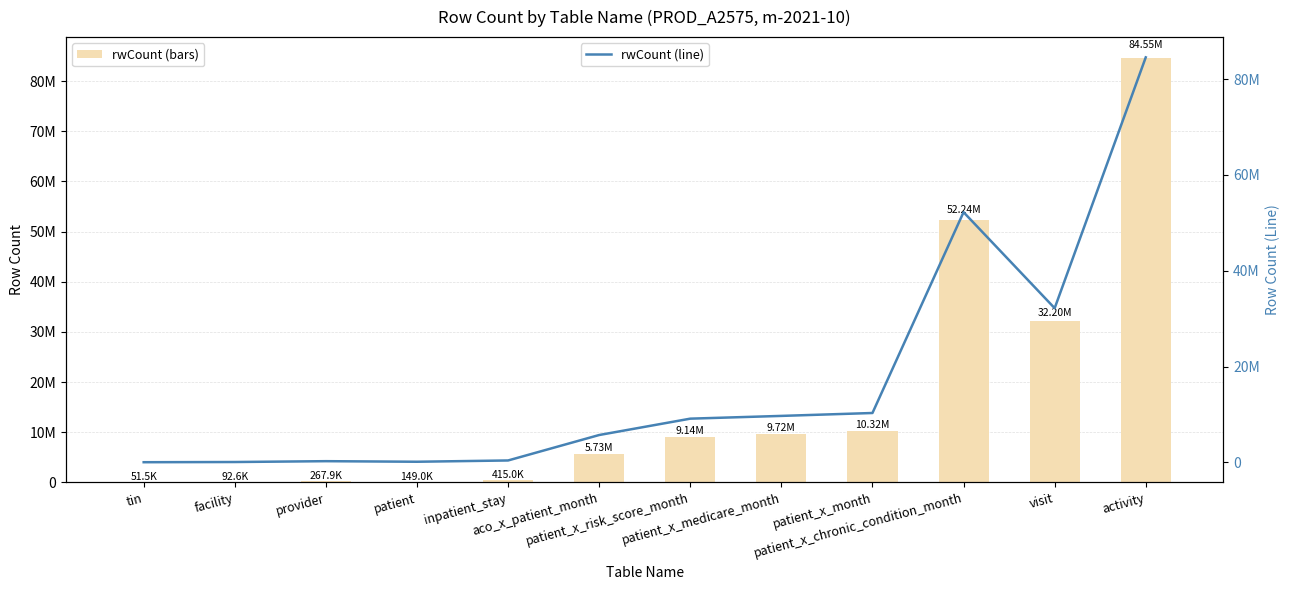

How many data points does each series have?

12